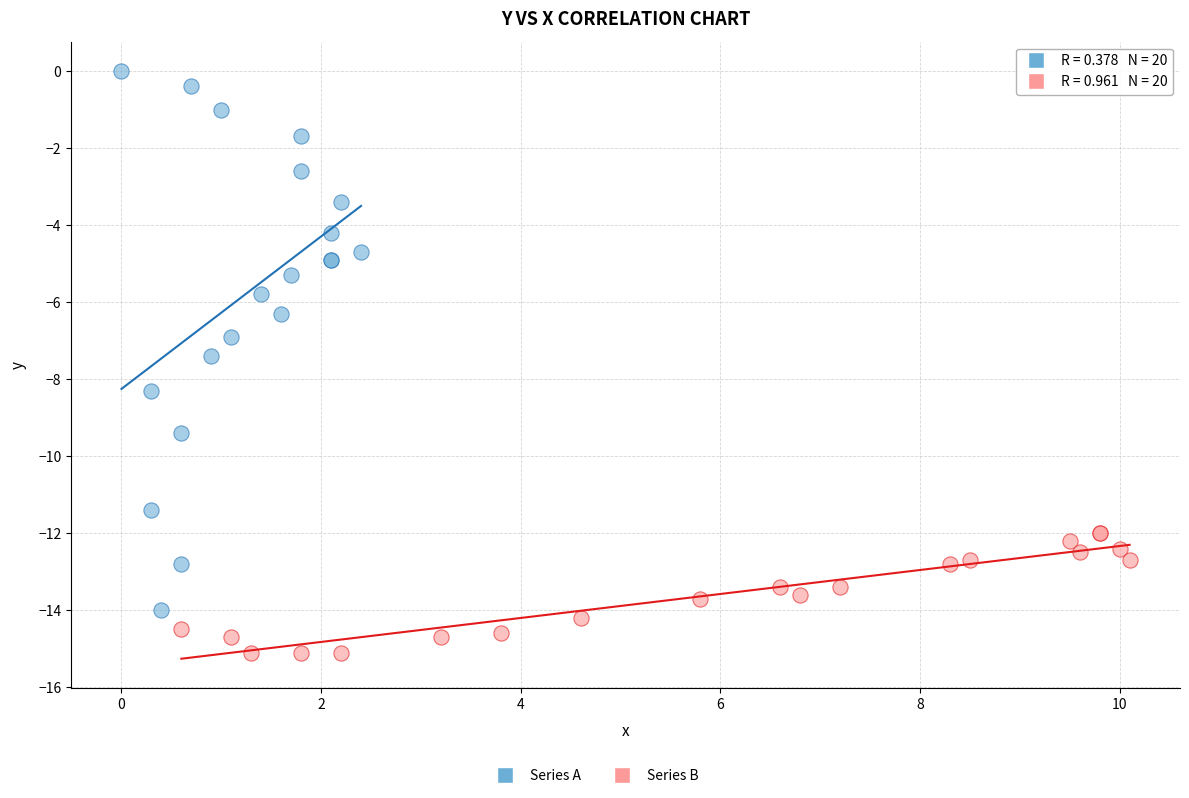

Which series has the widest spread of Y values?

Series A